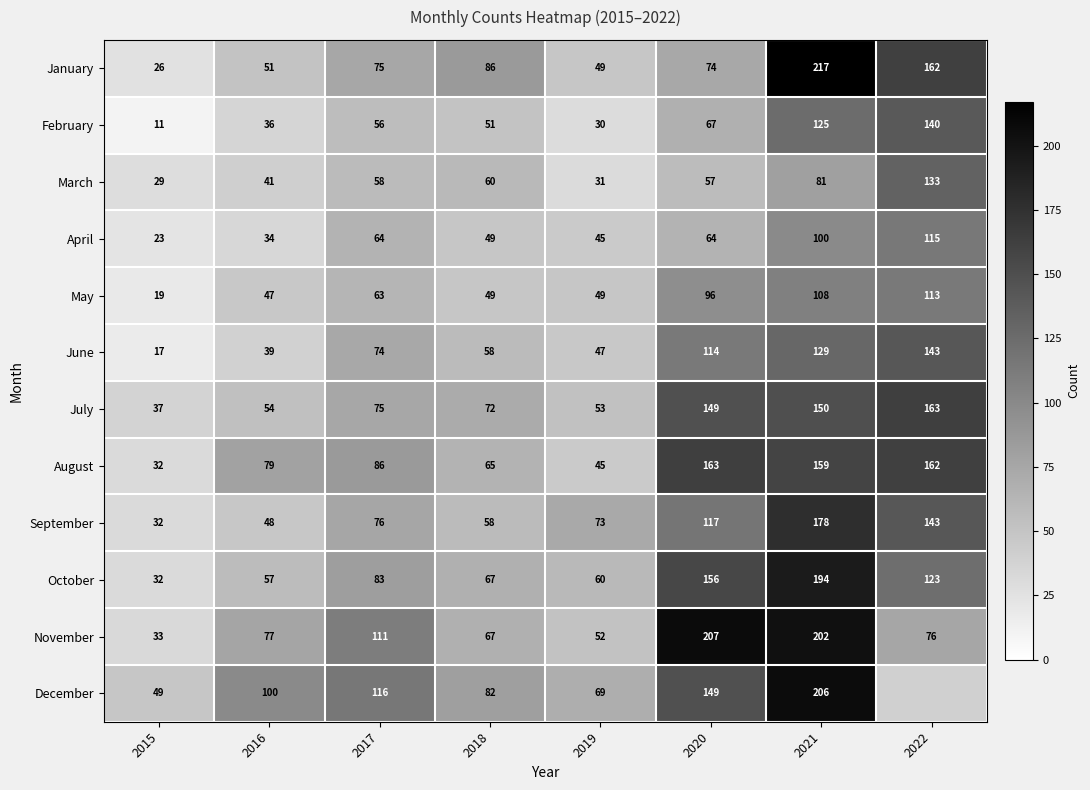

The value of September at 2021 is 69.1. True or false?

False